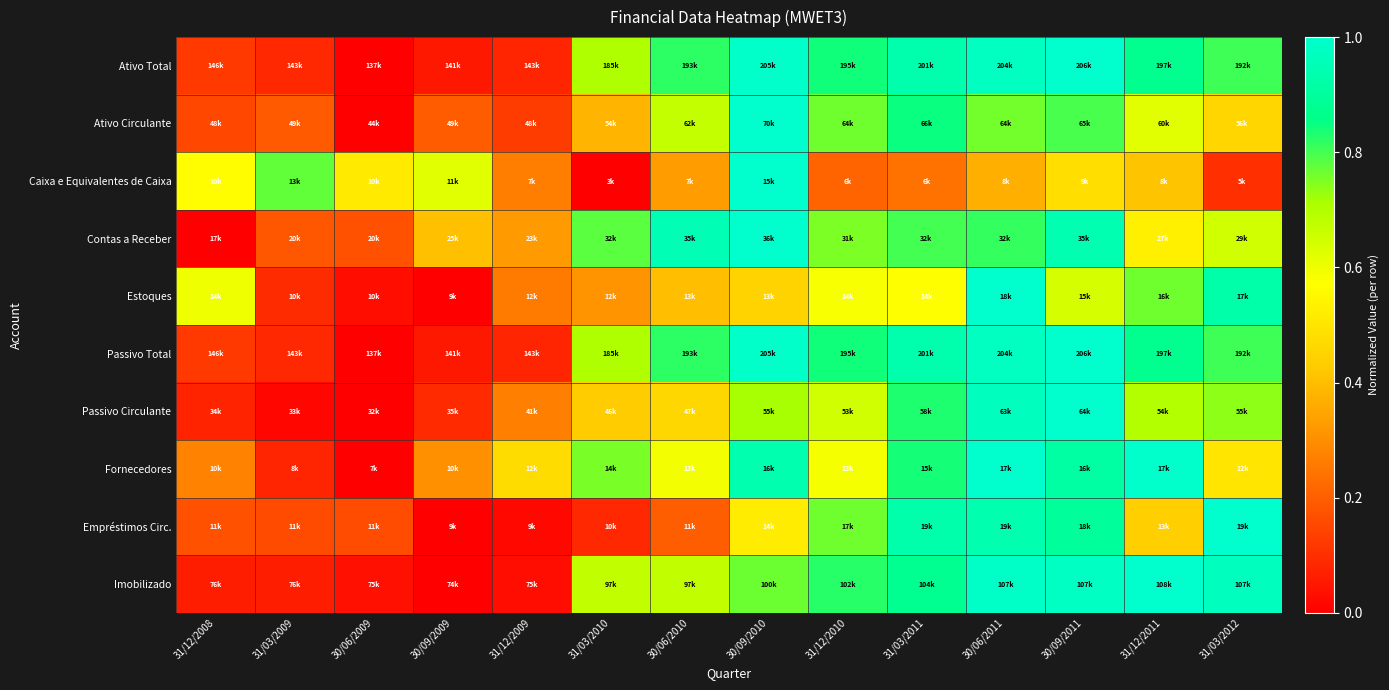

Which series changed the most between 30/06/2009 and 30/09/2009?

Fornecedores